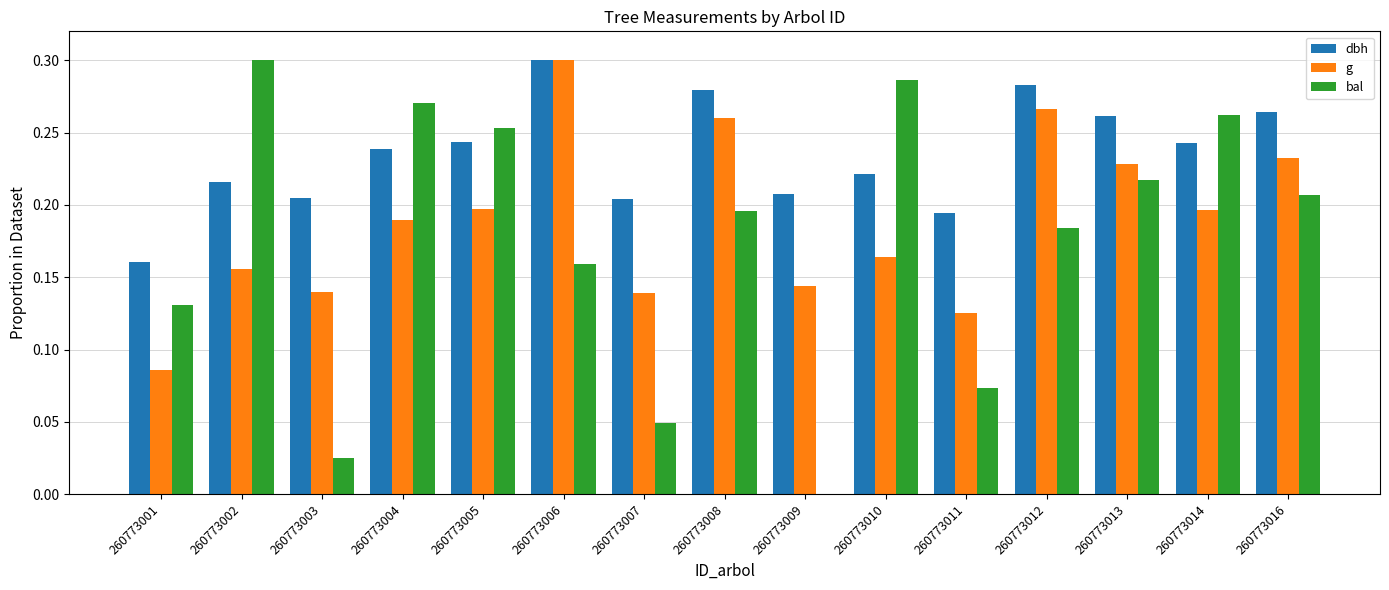

Is the value of dbh at 260773001 greater than the value of bal at 260773005?

No